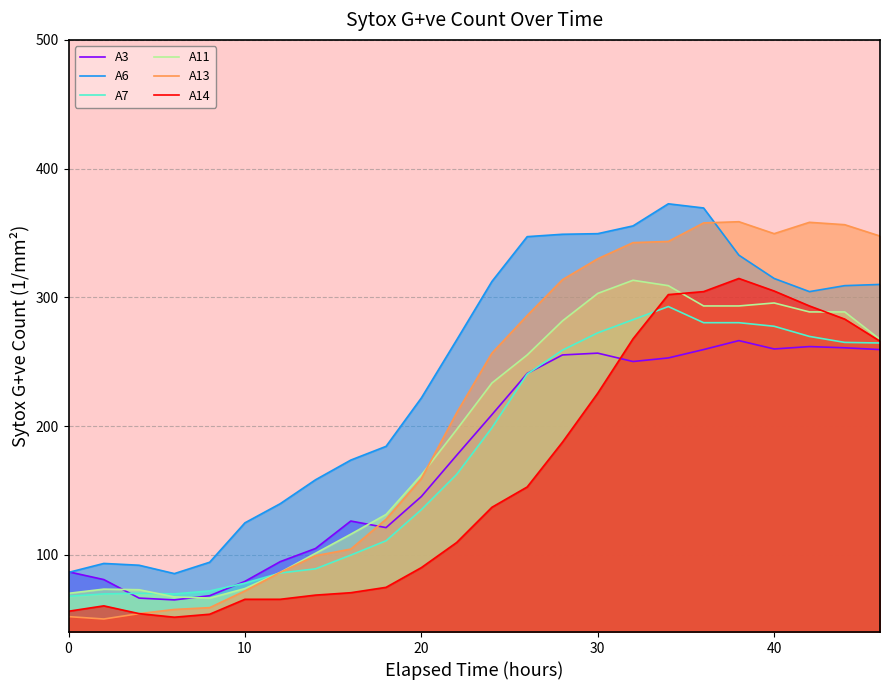

Which series has the widest spread of values?

A13